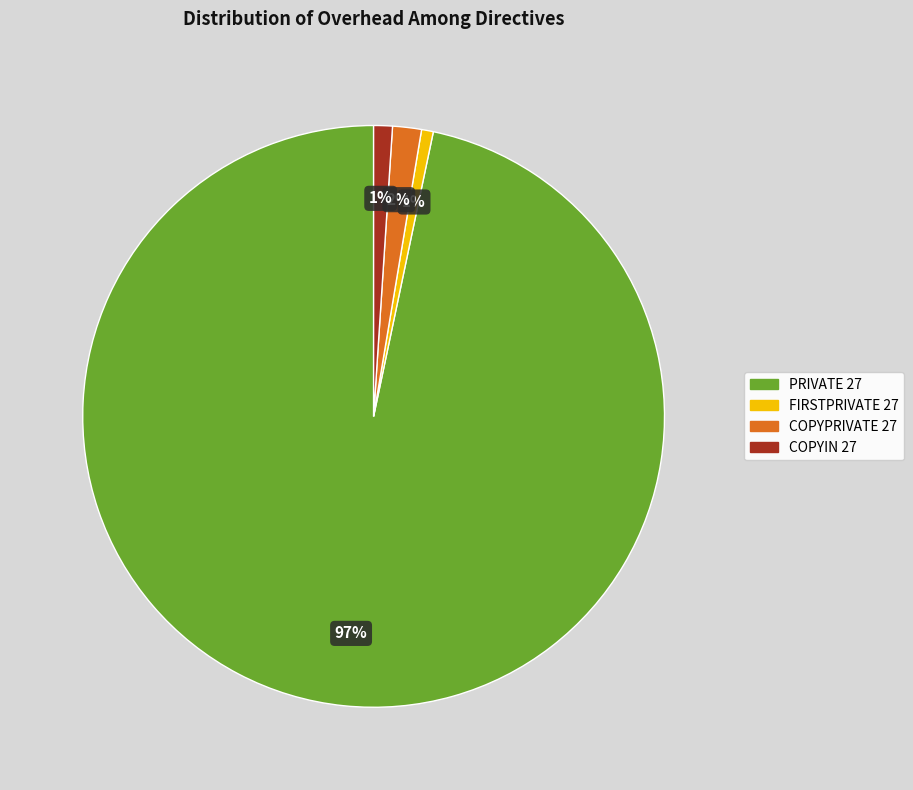

Which category has the biggest portion of the pie?

PRIVATE 27